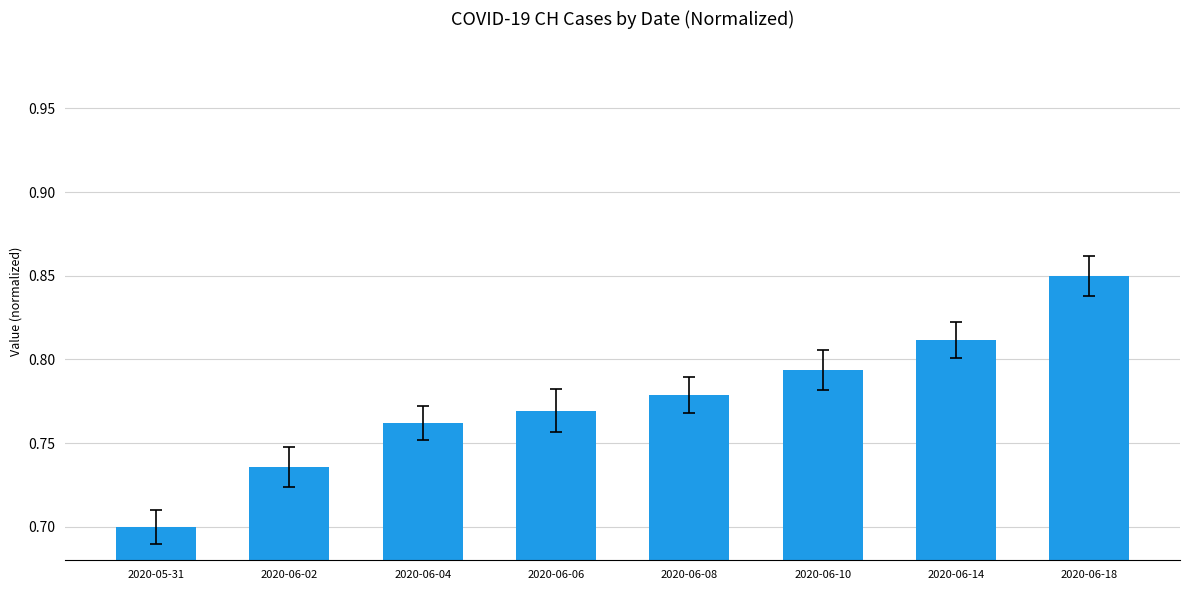

What is the sum of all values?

6.2